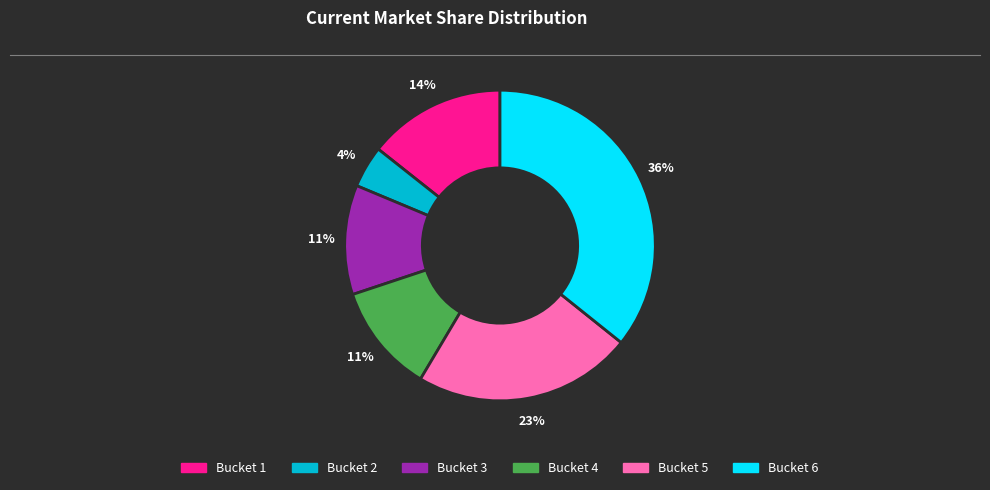

Is there any slice that represents more than half of the pie?

No